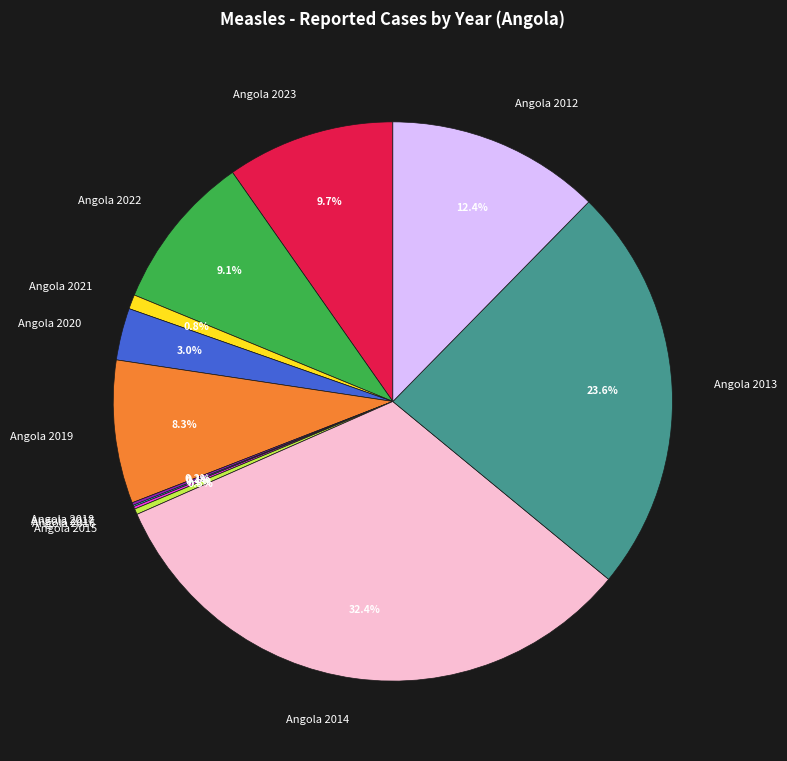

What is the total percentage of Angola 2014 and Angola 2015?

32.7%